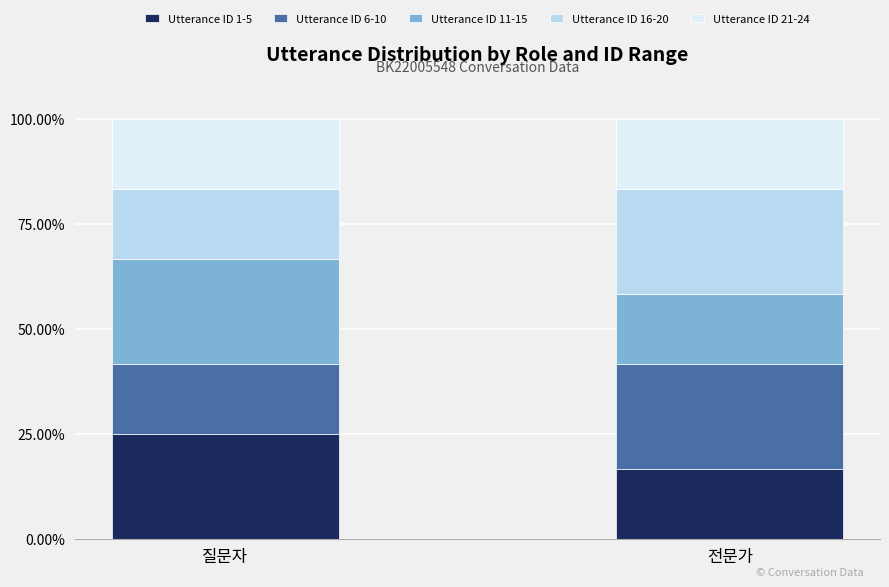

What are all the series names shown in the legend?

Utterance ID 1-5, Utterance ID 6-10, Utterance ID 11-15, Utterance ID 16-20, Utterance ID 21-24